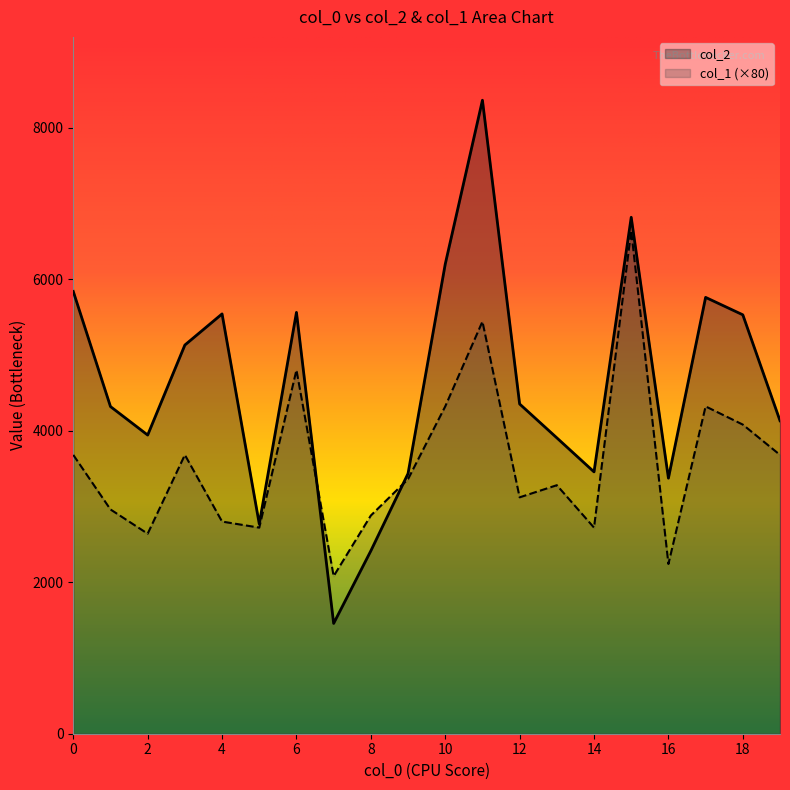

Rank the series by their average value, from highest to lowest.

col_2, col_1 (×80)